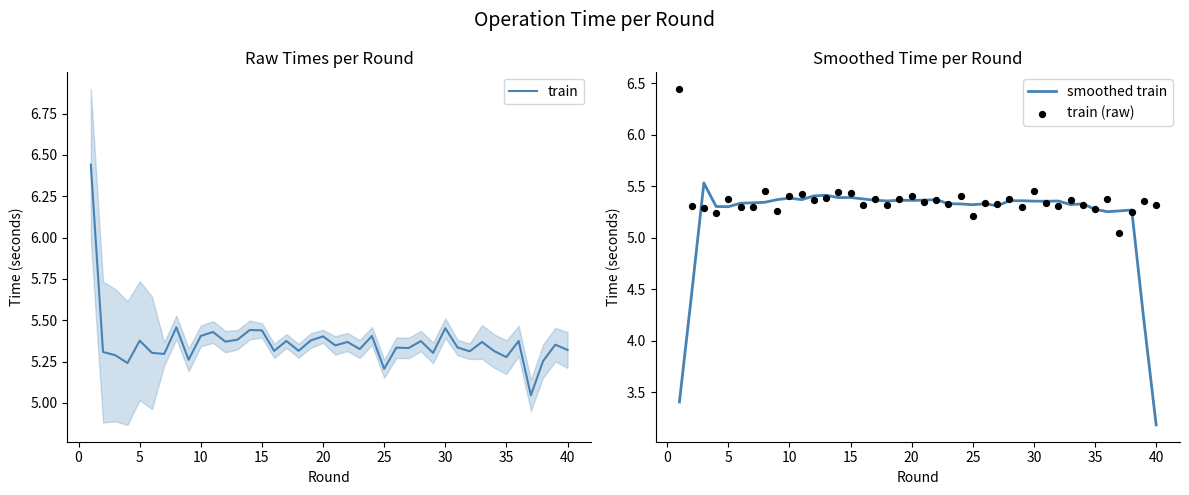

What are all the series names shown in the legend?

train, smoothed train, train (raw)